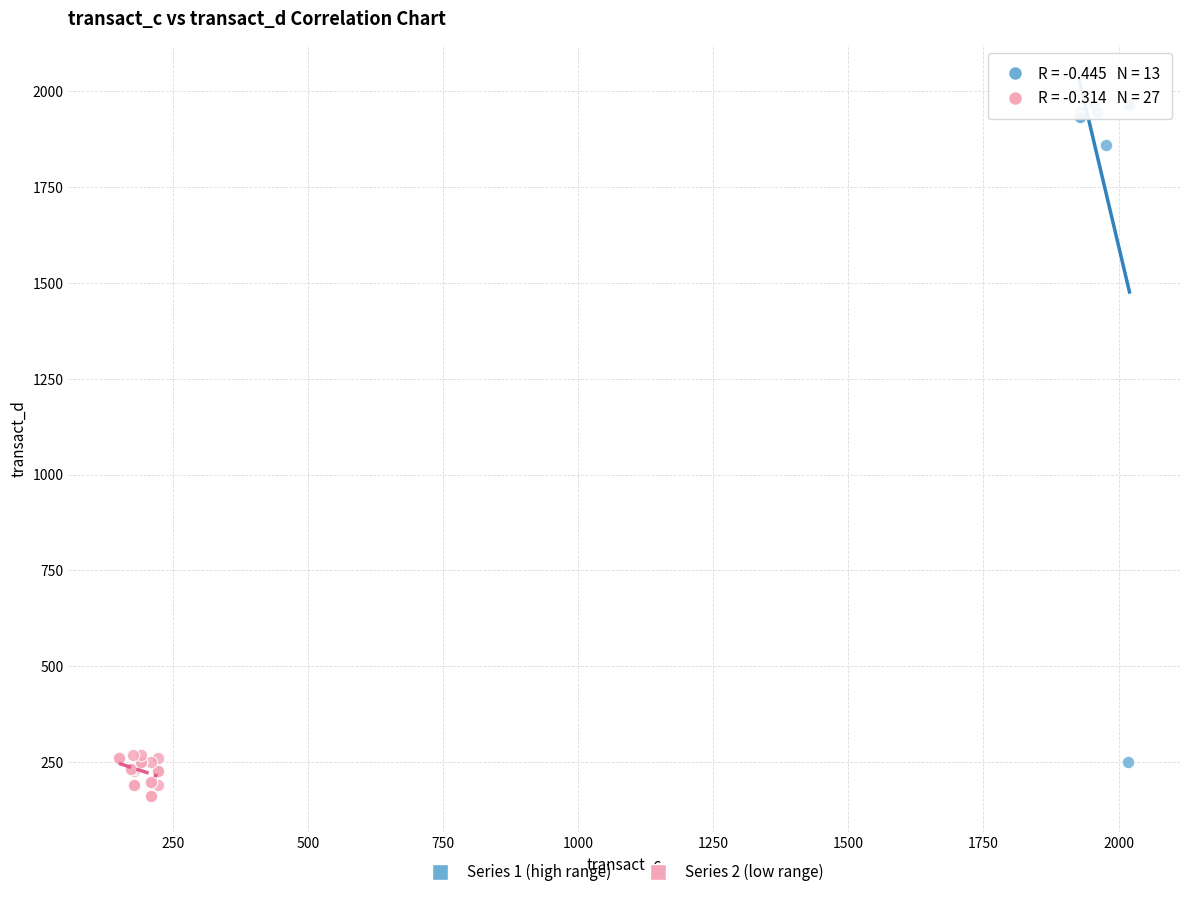

Which series contains the lowest Y value?

Series 2 (low range)